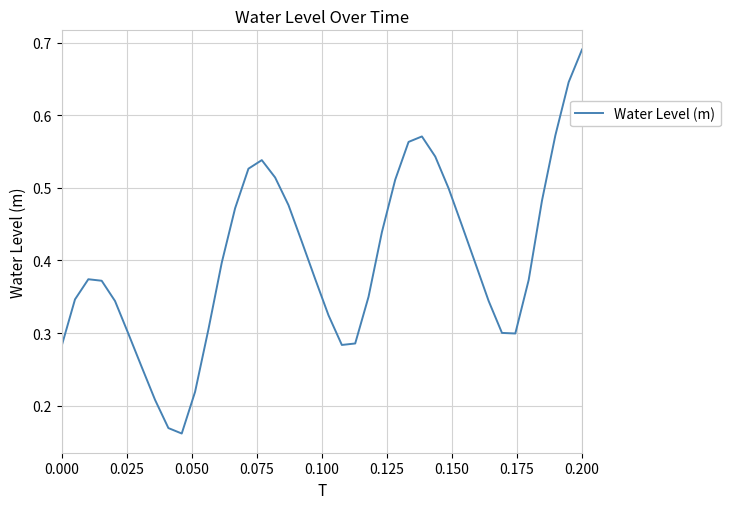

Does the chart have visible grid lines?

Yes